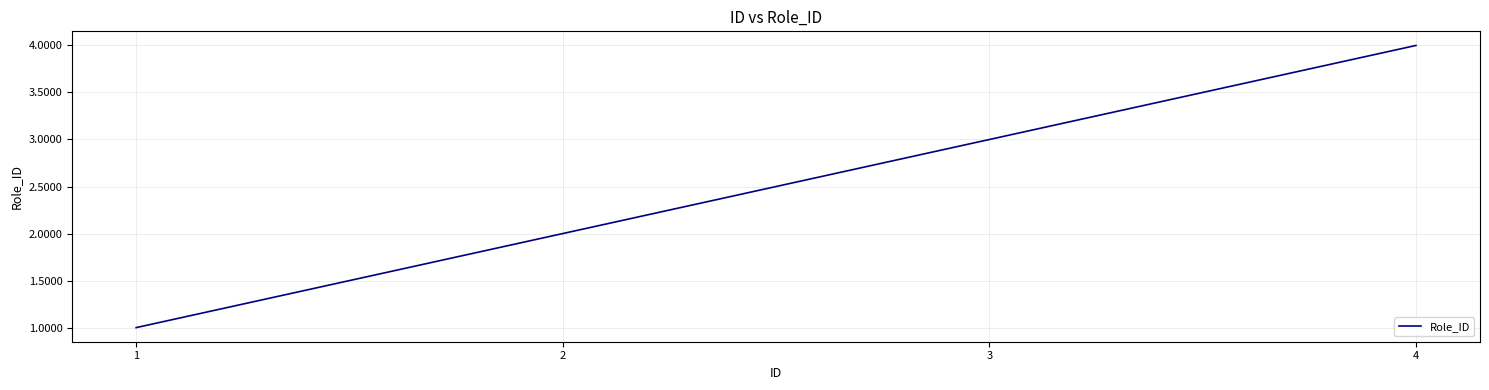

What is the sum of the values at 4 and 3?

7